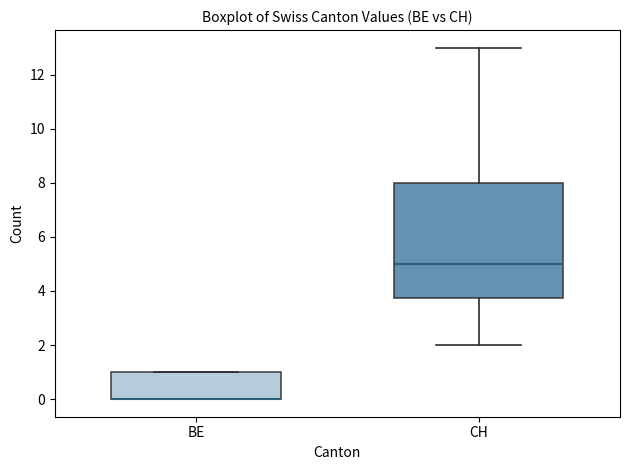

Reading left to right, read every box against the y-axis: the position of its median line, the range the box covers, and the ends of its whiskers. The values are not printed on the chart, so give them approximately, as read against the axis.

BE: median 0.0 (drawn on the box's lower edge), box 0.0 to 1.0, whiskers 0.0 to 1.0
CH: median 5.0, box 3.8 to 8.0, whiskers 2.0 to 13.0